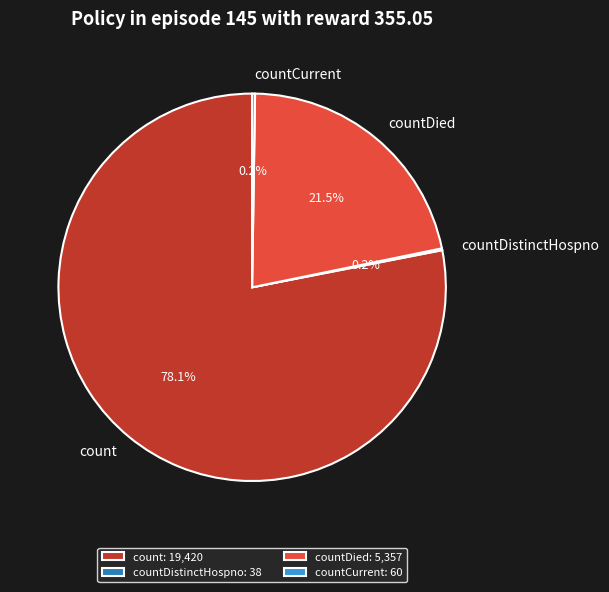

True or false: countDied accounts for 7% of the total.

False